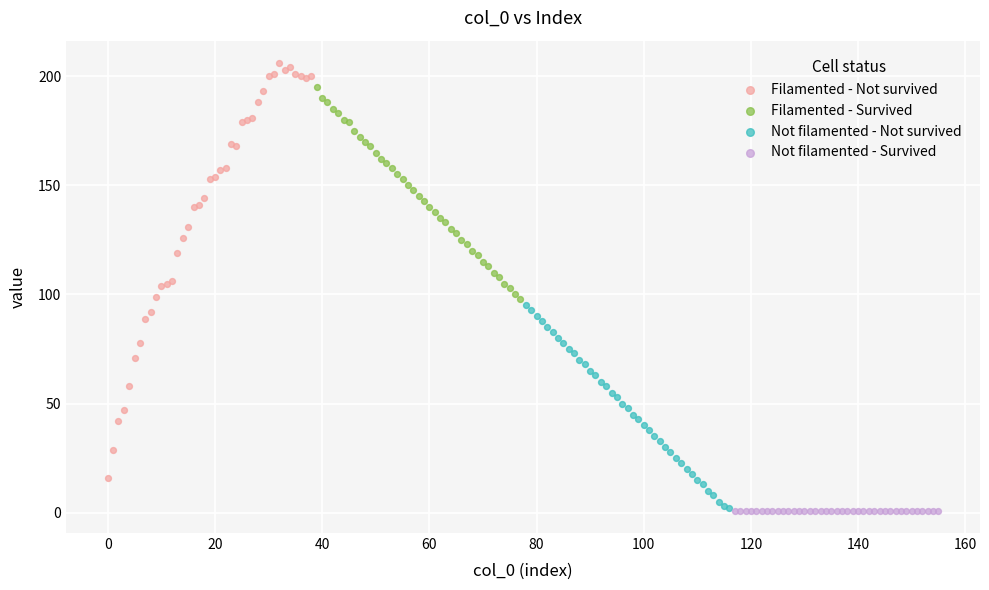

Which series contains the highest Y value?

Filamented - Not survived